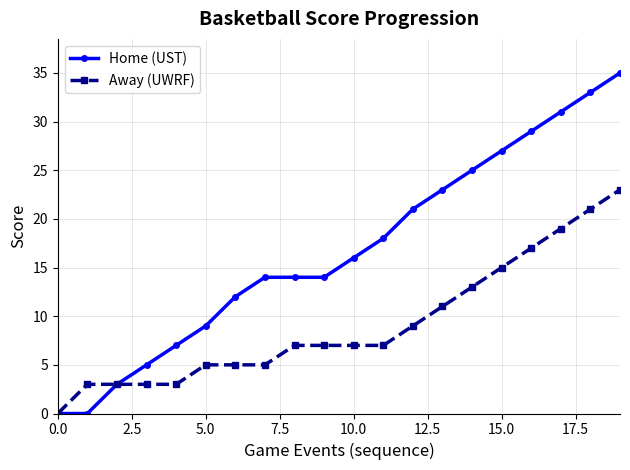

What is the value of the Home (UST) point at the 8th from the left?

14